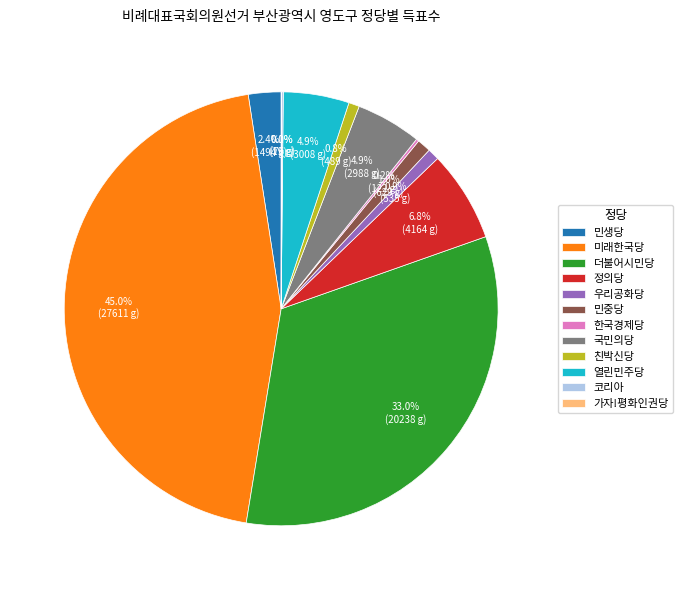

Which has a higher value, 국민의당 or 미래한국당?

미래한국당